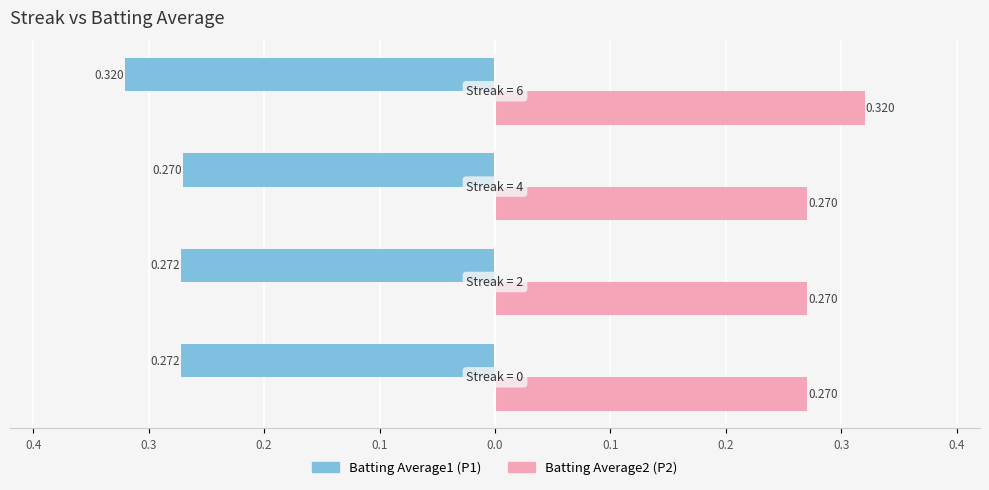

The Batting Average2 series shows 0.3 at 0.3. True or false?

True